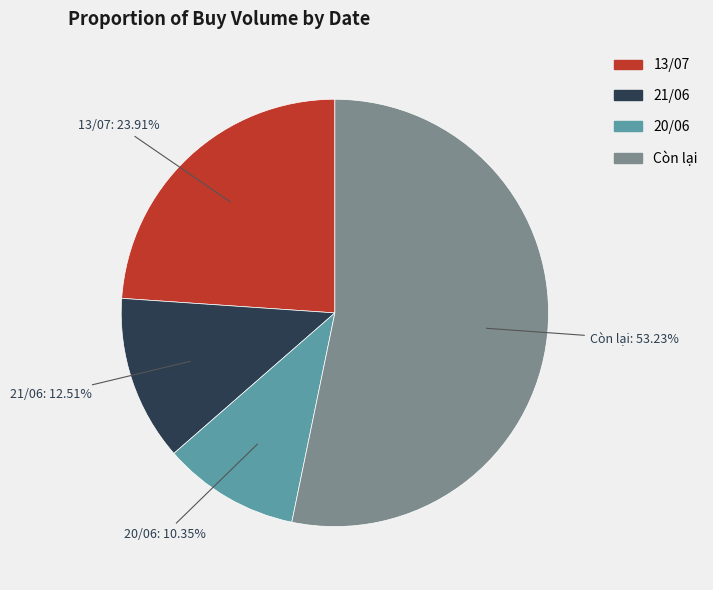

How many slices are in this pie chart?

4